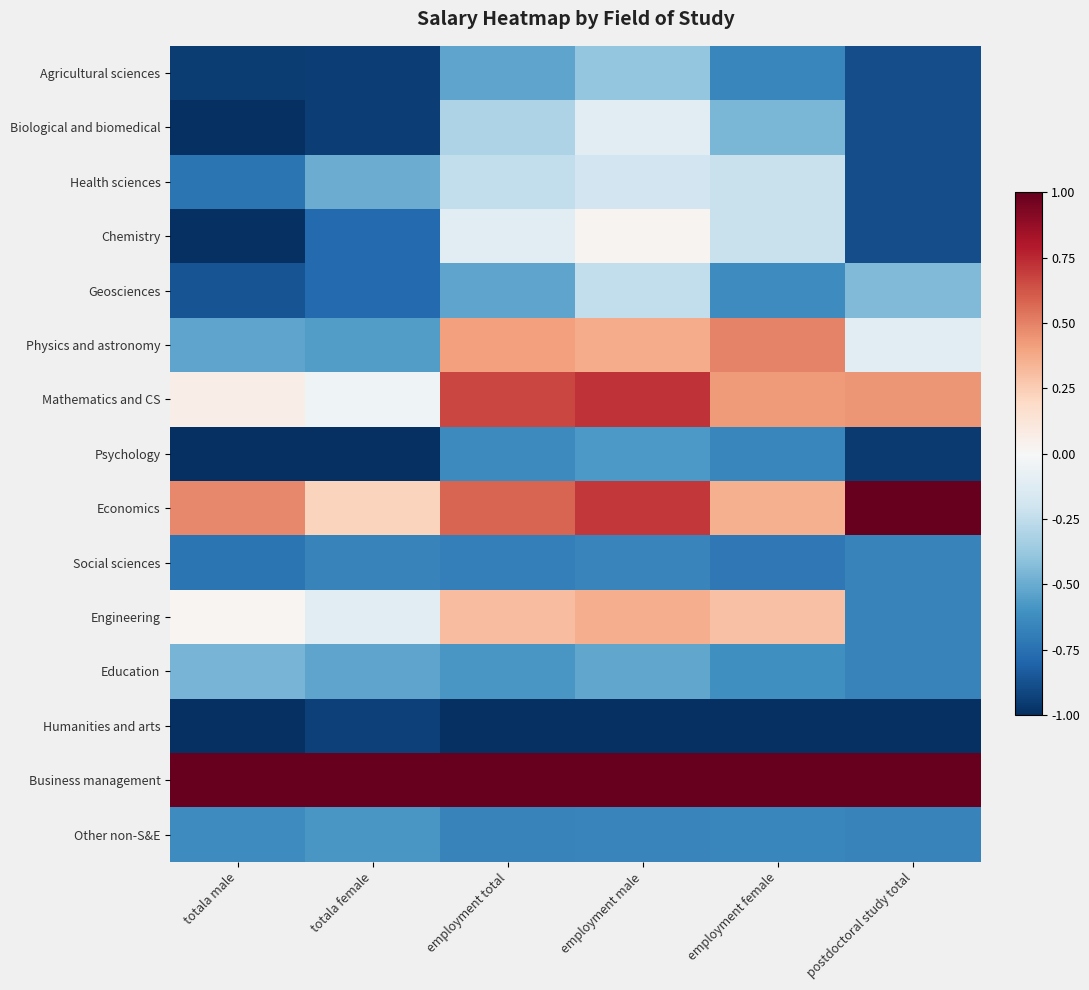

What is the total value across all series at employment male?

-1.1